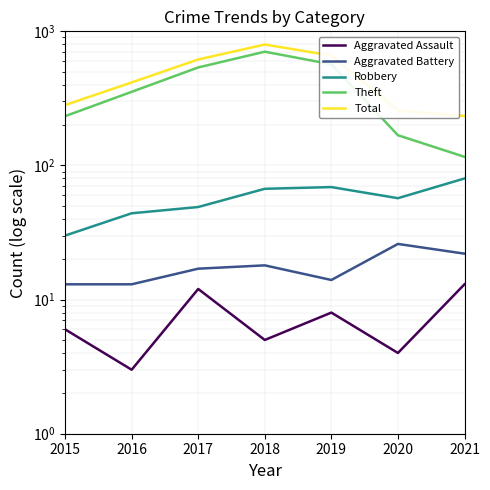

True or false: Aggravated Battery and Aggravated Assault intersect in this chart.

False